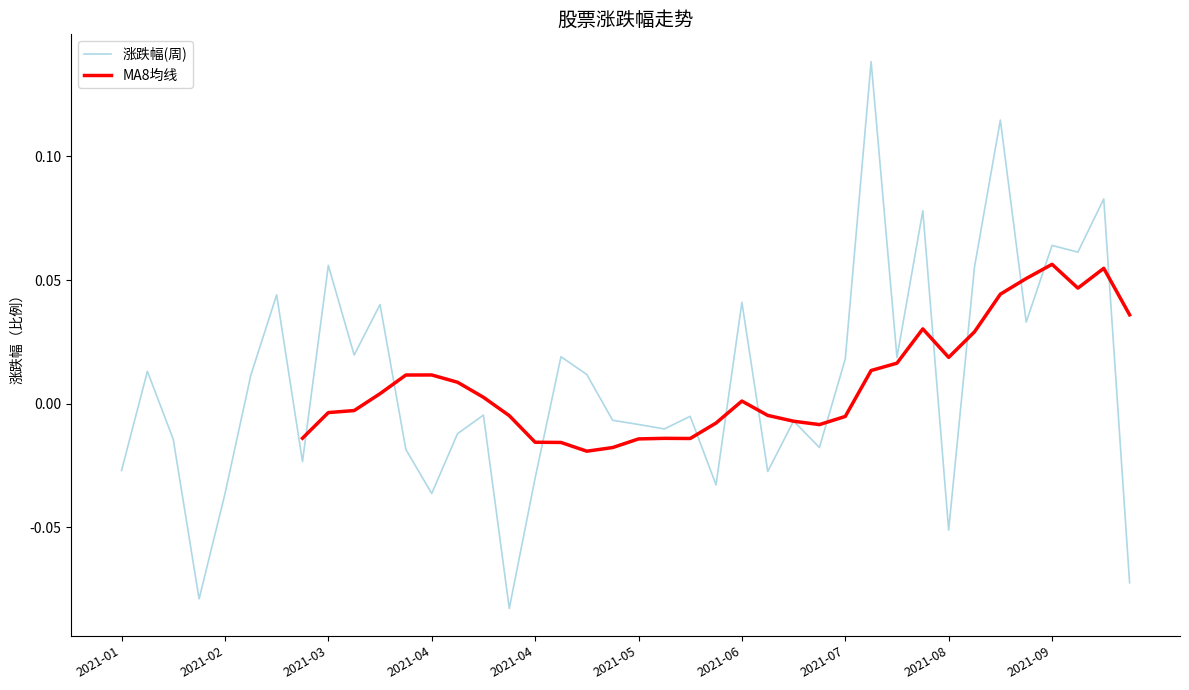

What is the difference between the maximum and minimum values?

0.2